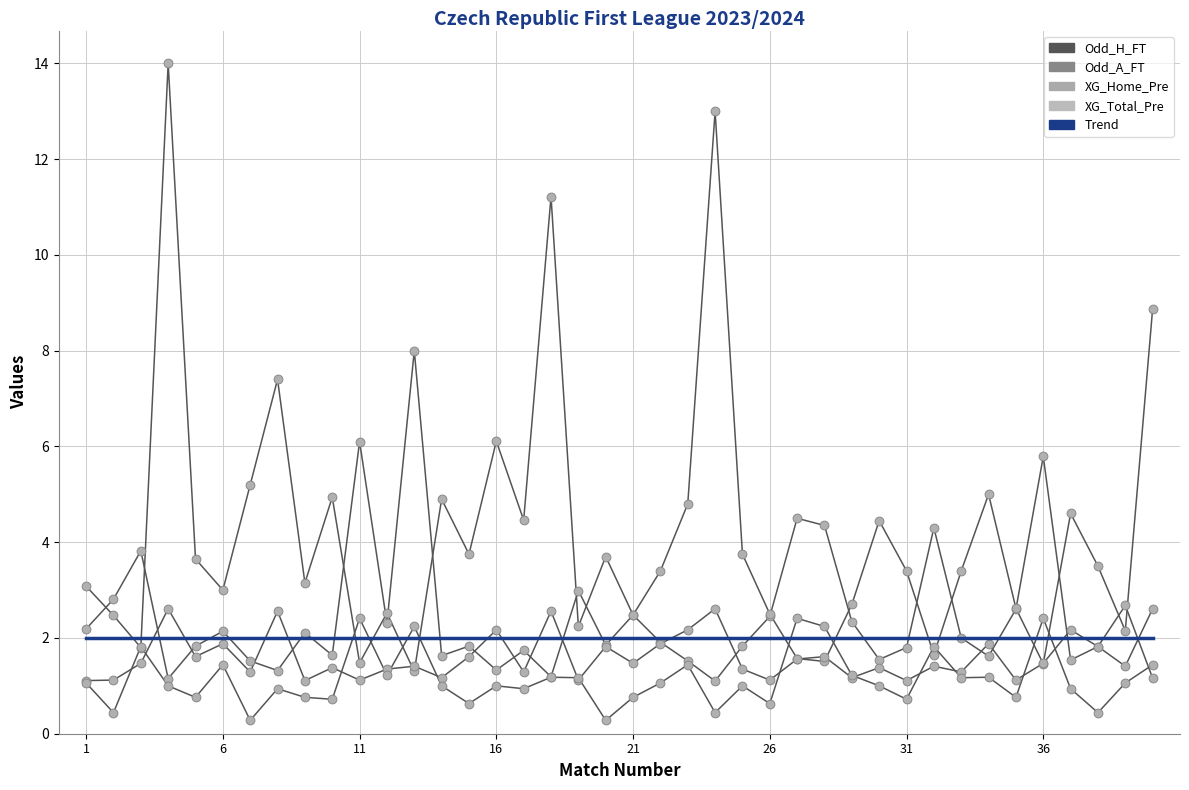

Which series has the largest total across all categories?

Odd_A_FT